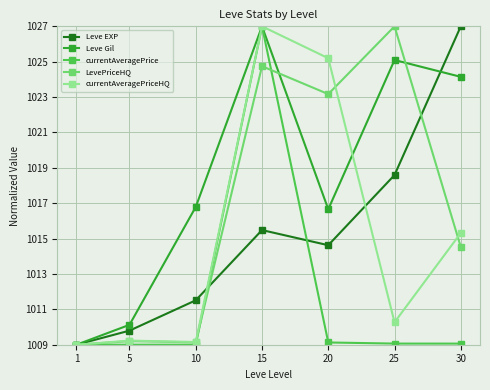

True or false: Leve Gil has a value of 1024.1 at 30.

True